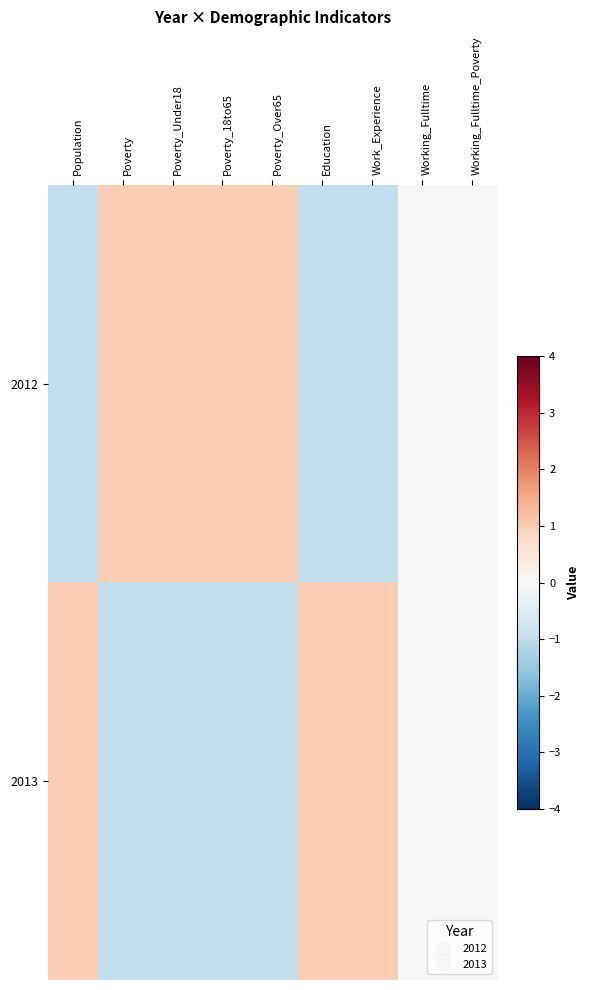

How many categories are shown in the chart?

9